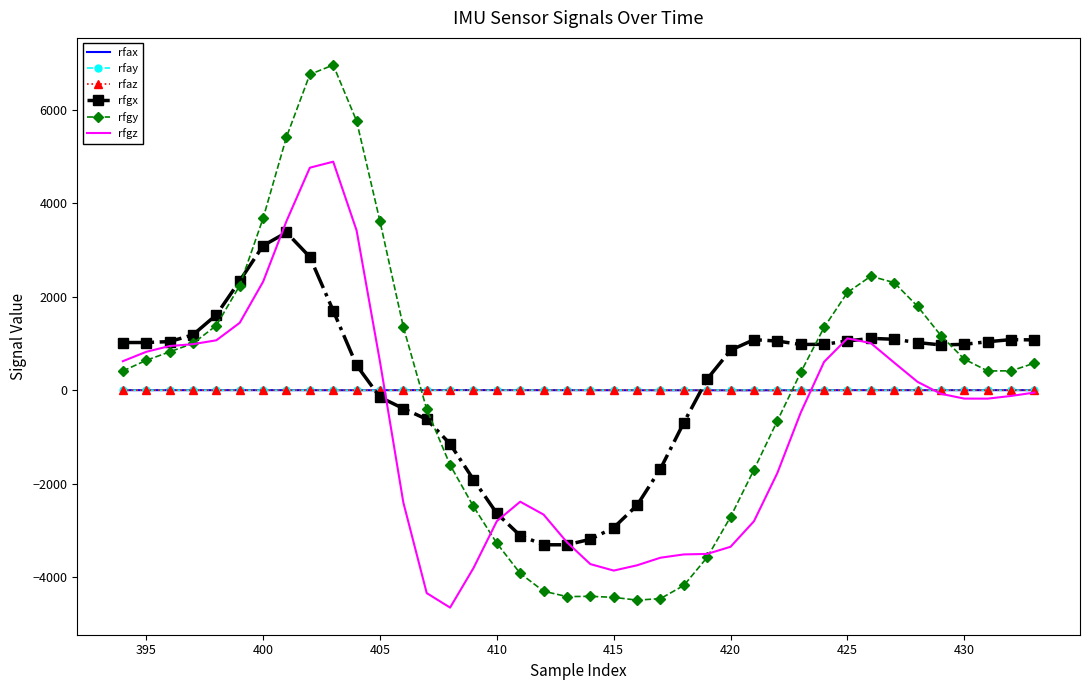

What is the greatest value displayed?

6955.4